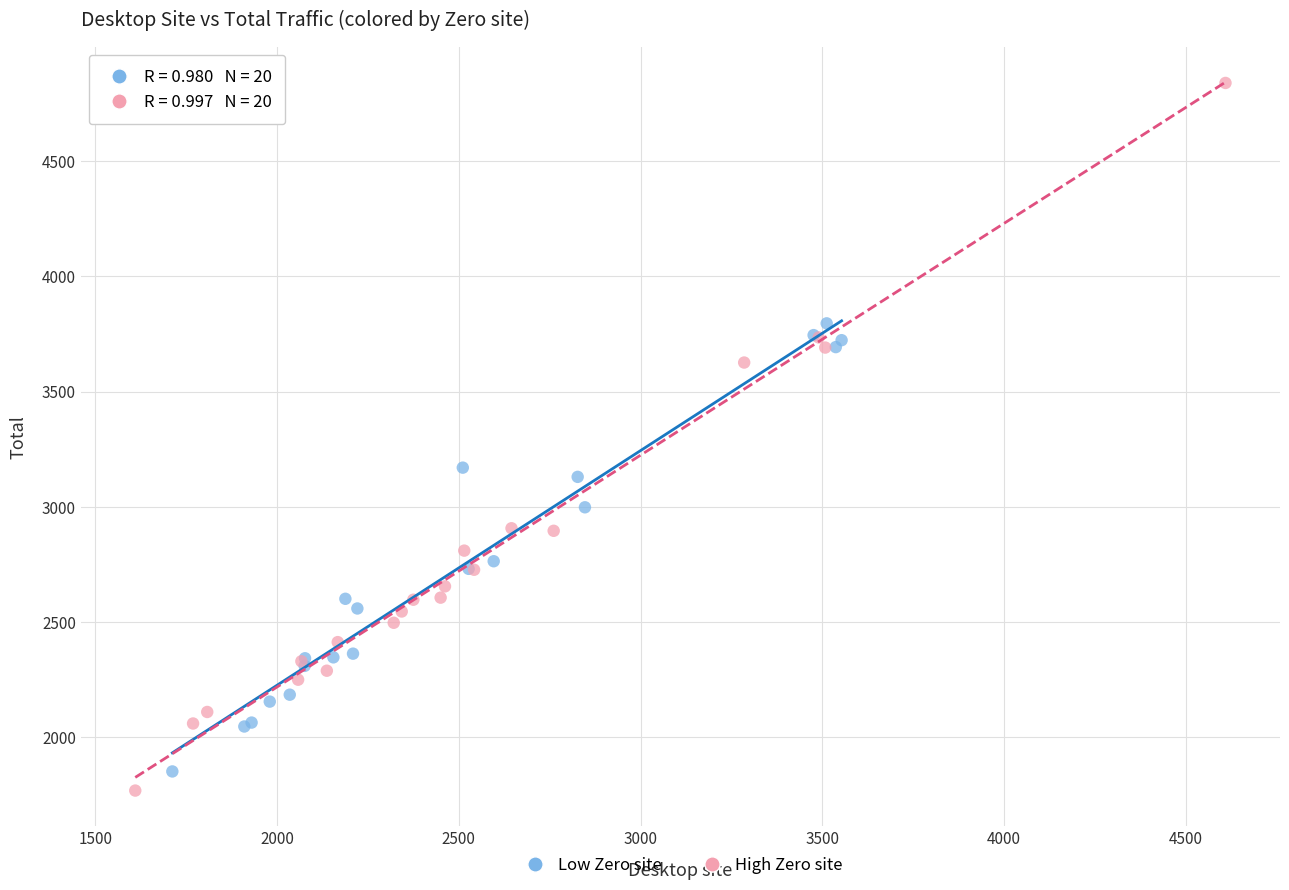

Which series contains the highest Y value?

High Zero site